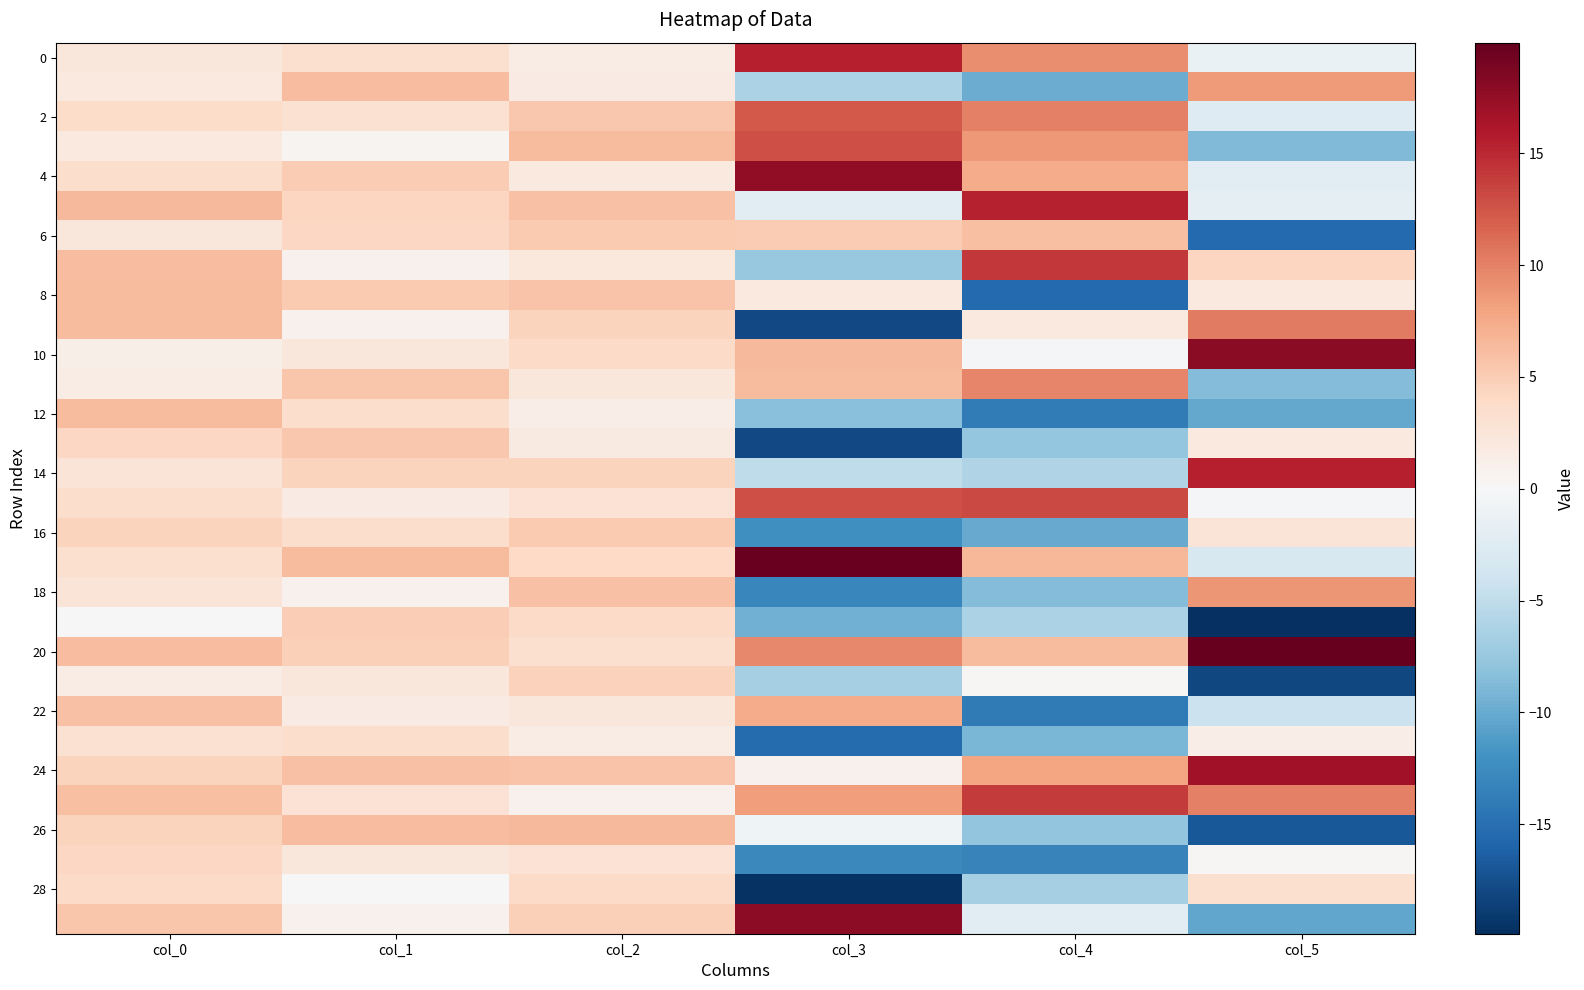

At how many categories does at least one series exceed 0?

6